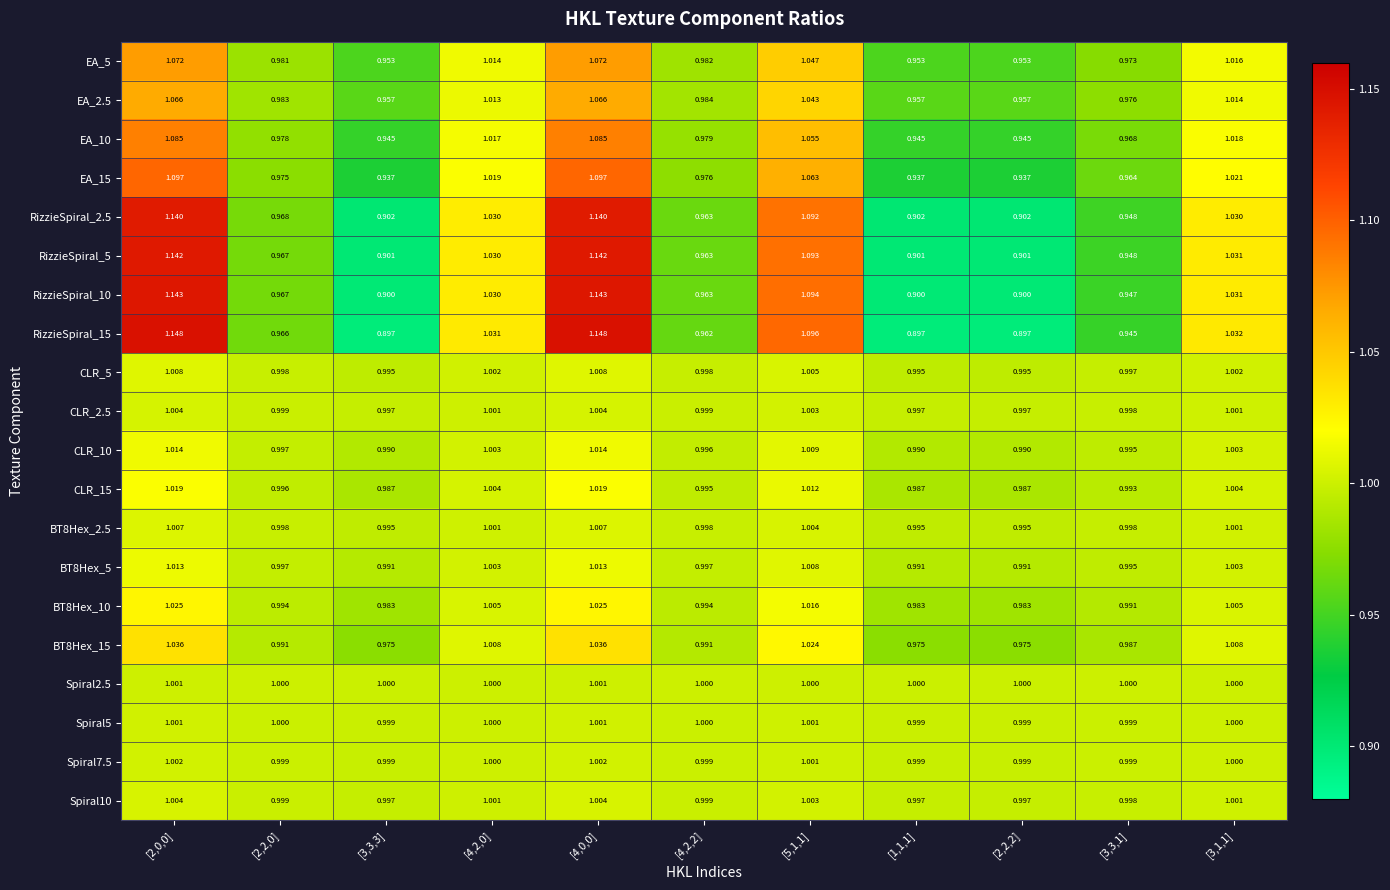

Is the value of Spiral10 at [2,2,0] greater than the value of EA_10 at [4,2,2]?

Yes